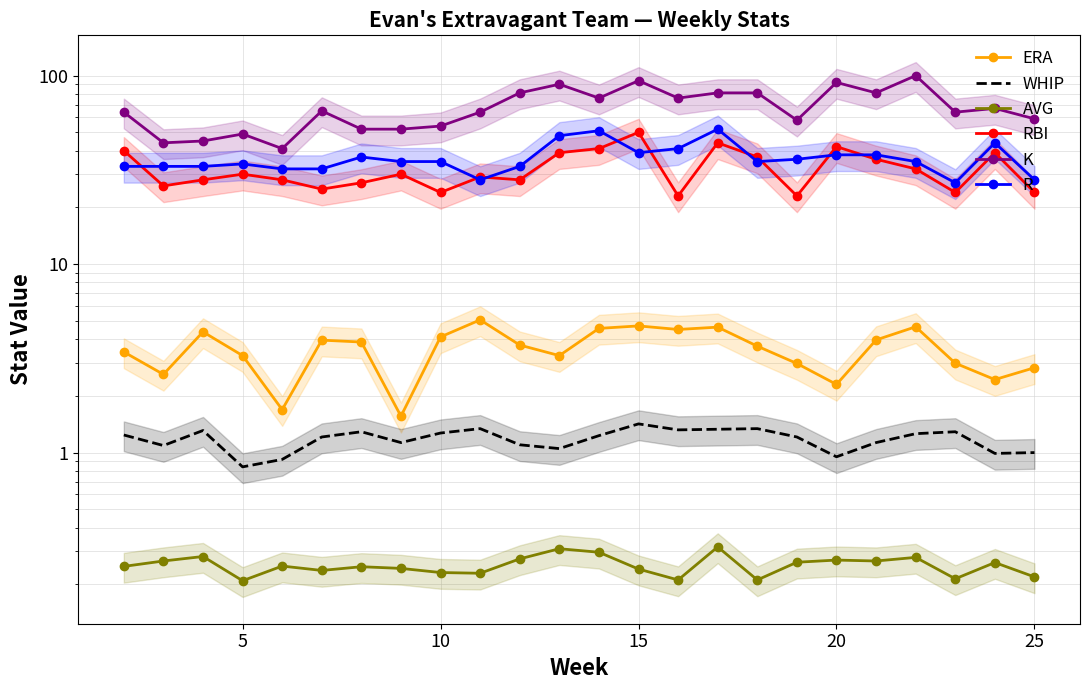

True or false: AVG and K cross at least once.

False